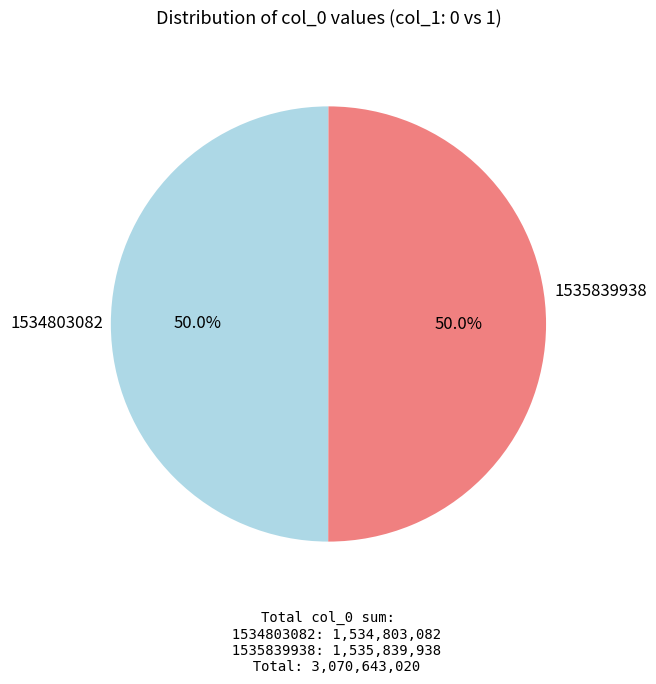

Approximately how many times larger is the value at 1535839938 compared to 1534803082?

1.0